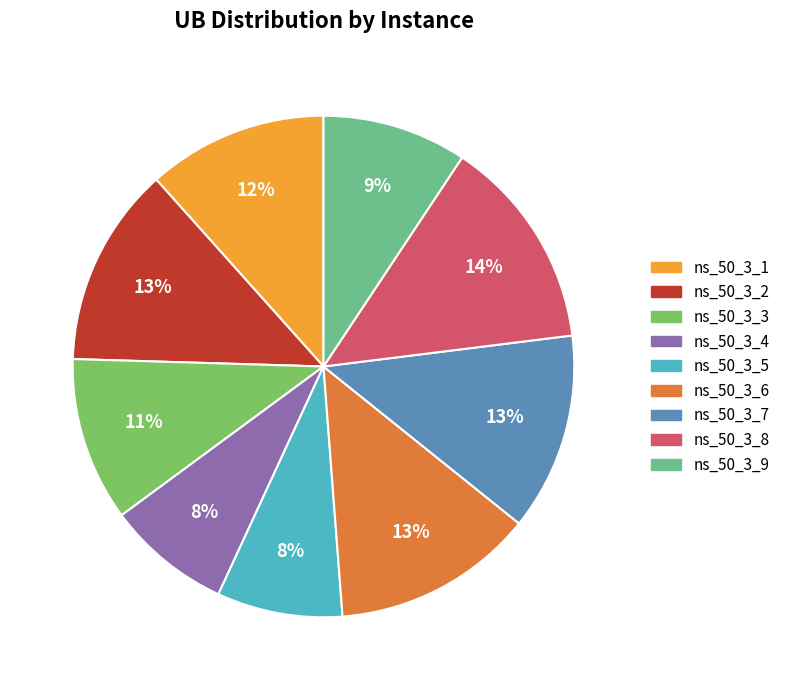

To the nearest percent, what is the difference between the largest and smallest slice percentages?

6%